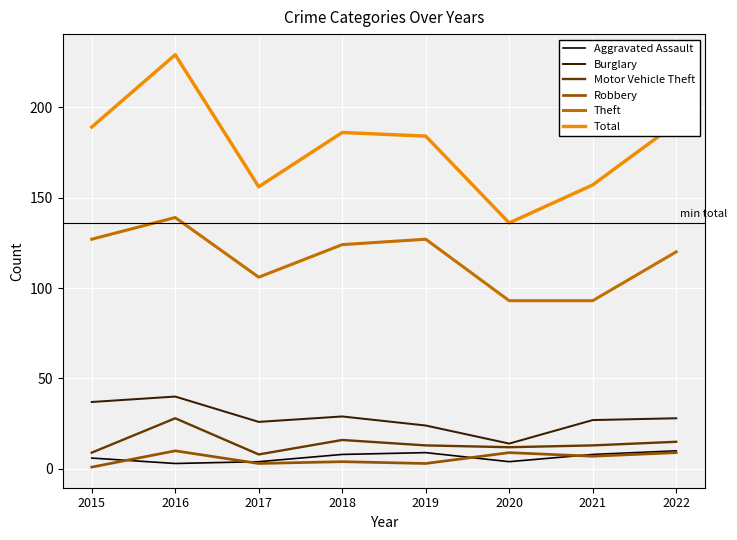

Is the value of Motor Vehicle Theft at 2022 greater than the value of Burglary at 2016?

No